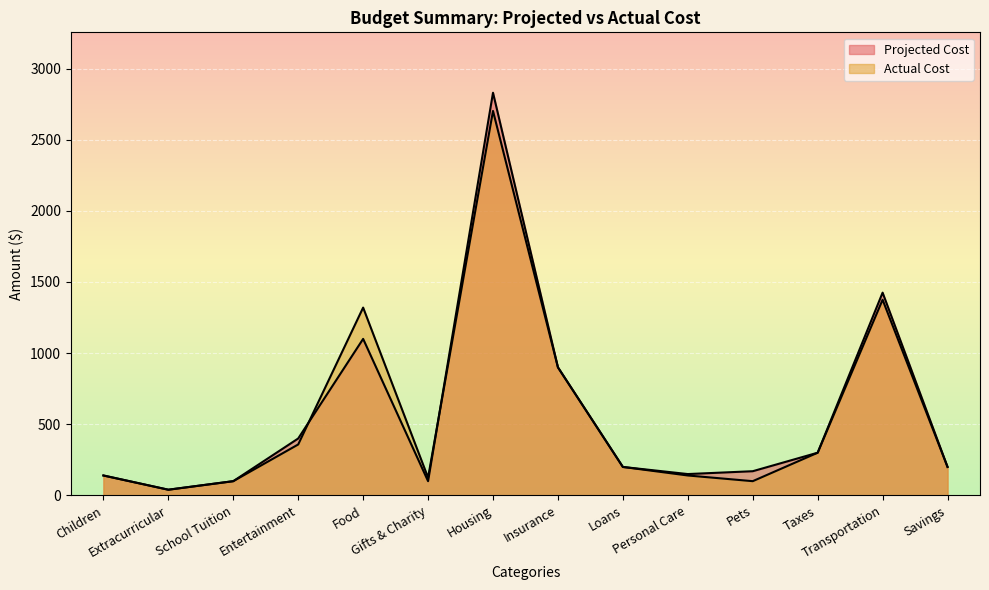

What is the value of the Actual Cost point at the 4th from the left?

358